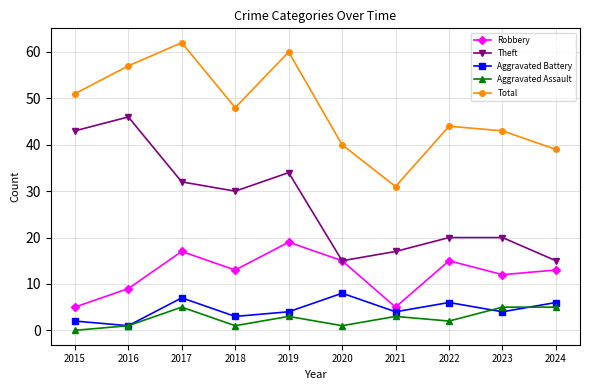

Is this an area chart (filled region under the line)?

No